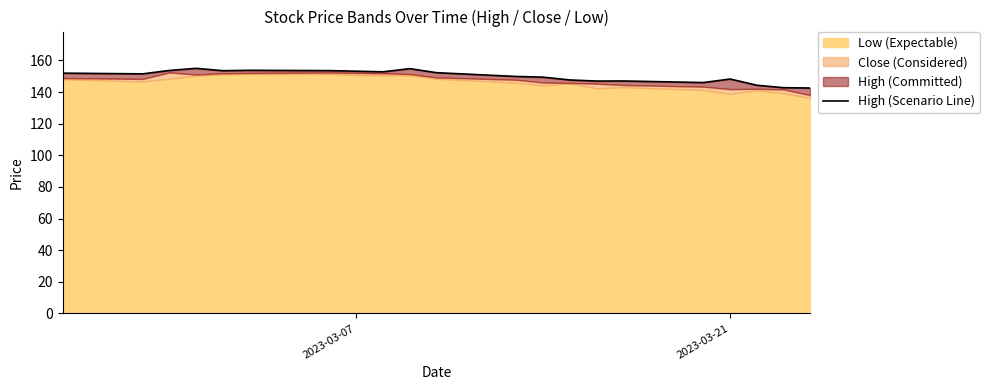

At which label does the data first exceed 151?

2023-03-07